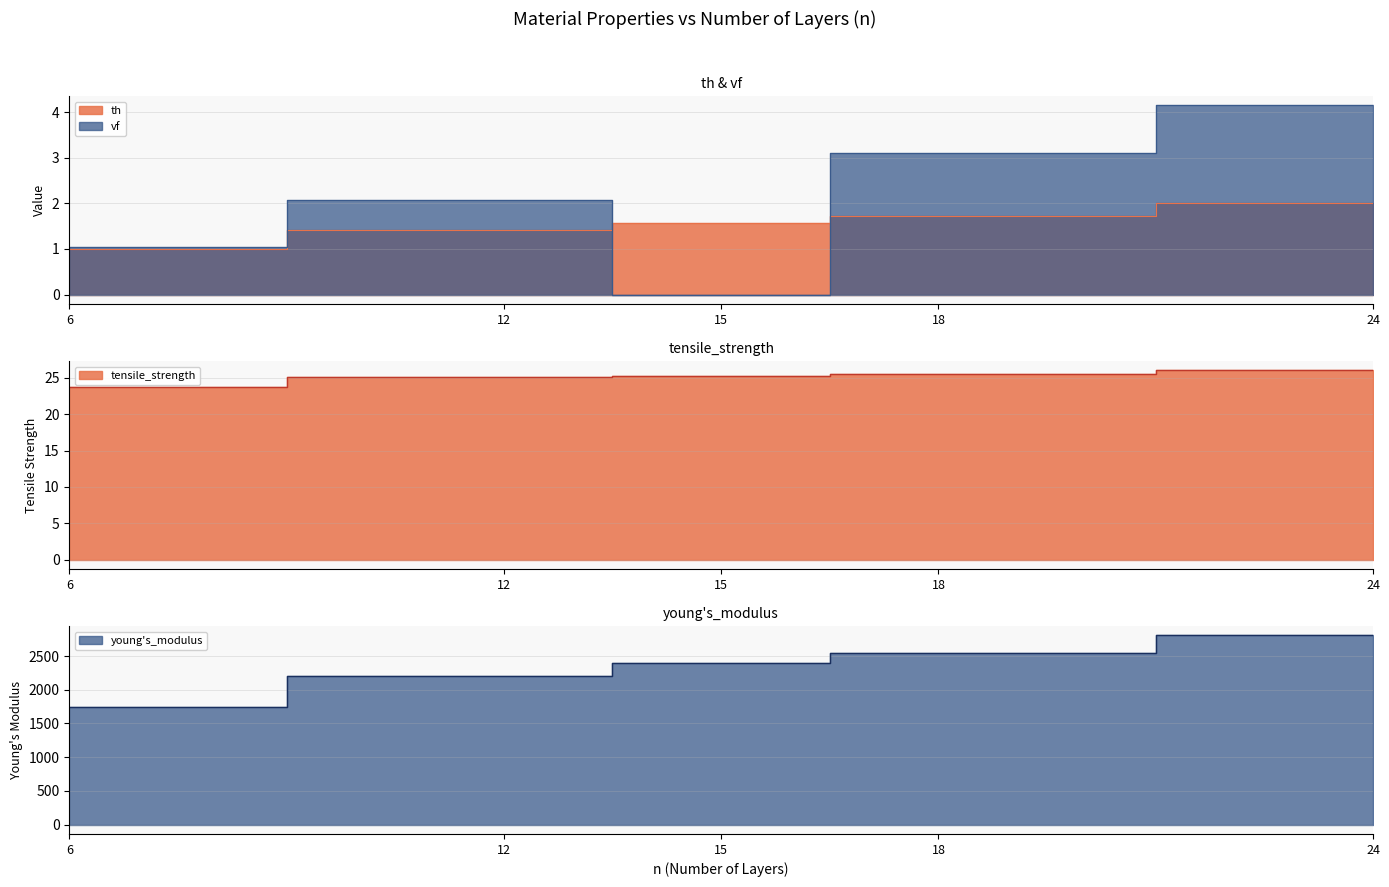

Which label corresponds to the largest value in the chart?

24